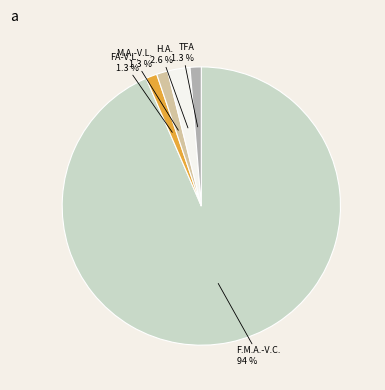

Which slice represents more than half of the pie?

F.M.A.-V.C.